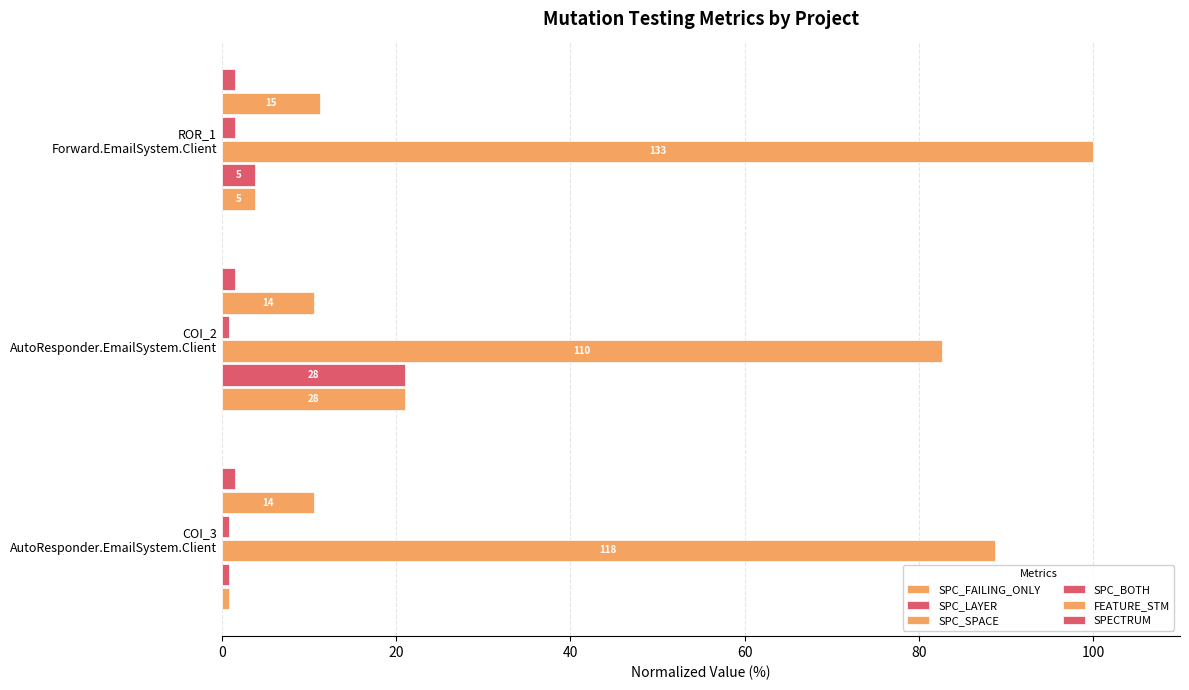

Count the number of categories in the chart.

3